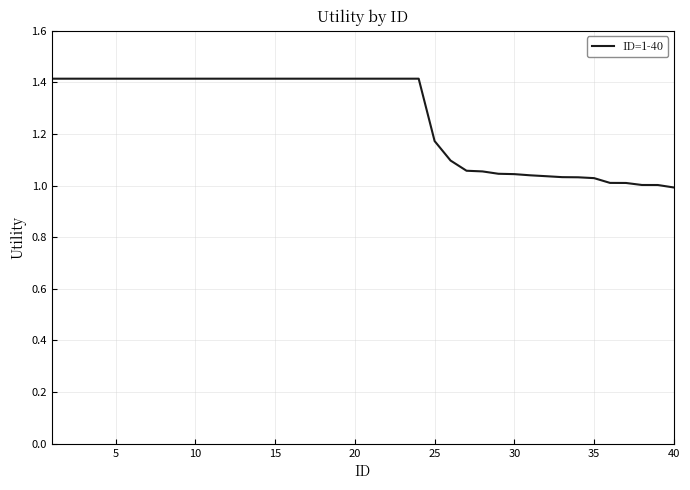

What is the maximum value shown in the chart?

1.4